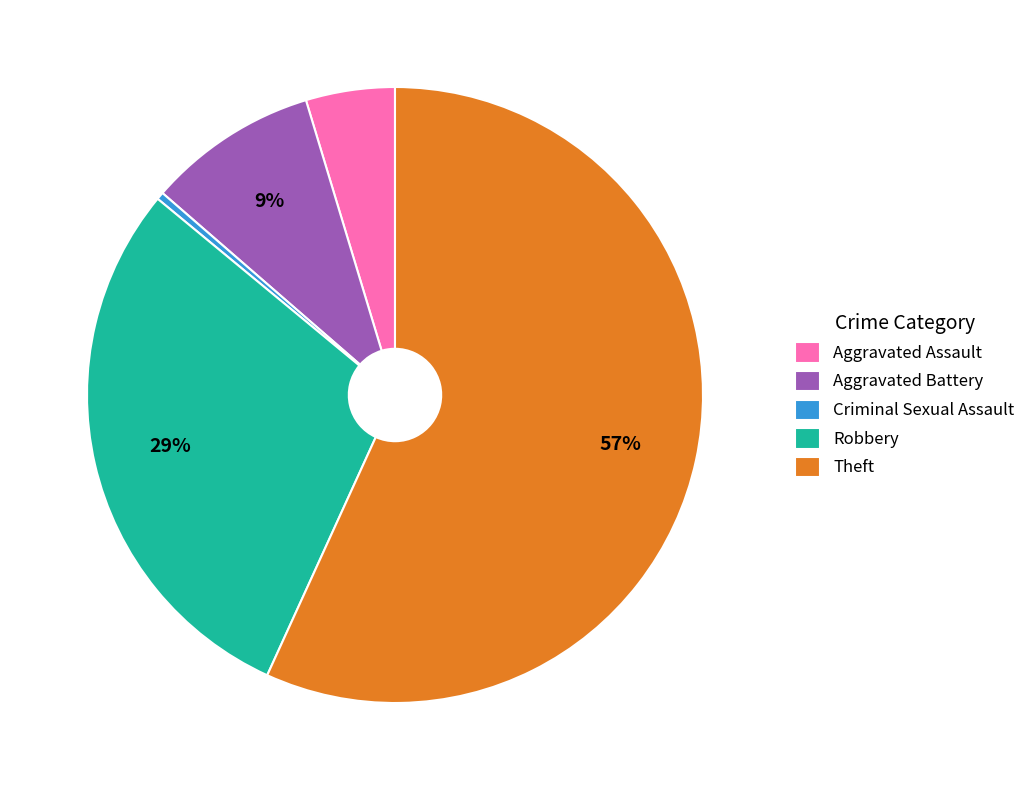

How many segments does this pie chart have?

5